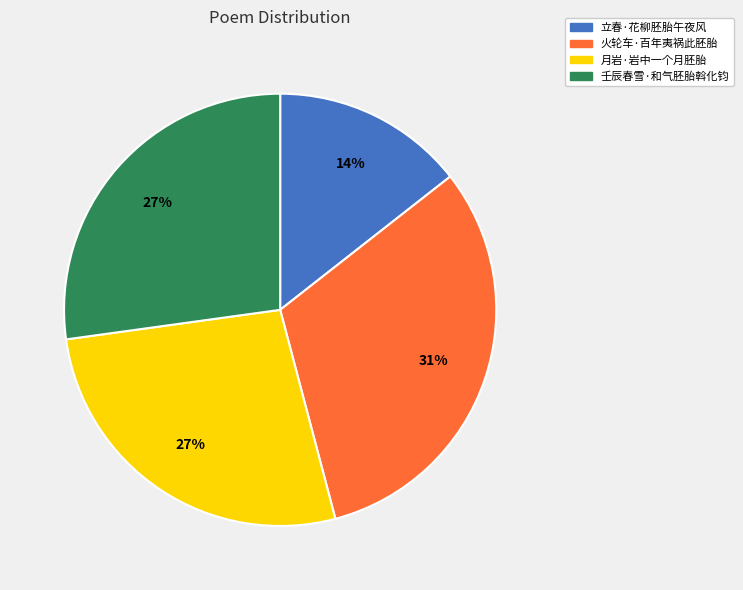

To the nearest percent, what percentage of the pie is 立春·花柳胚胎午夜风?

14%